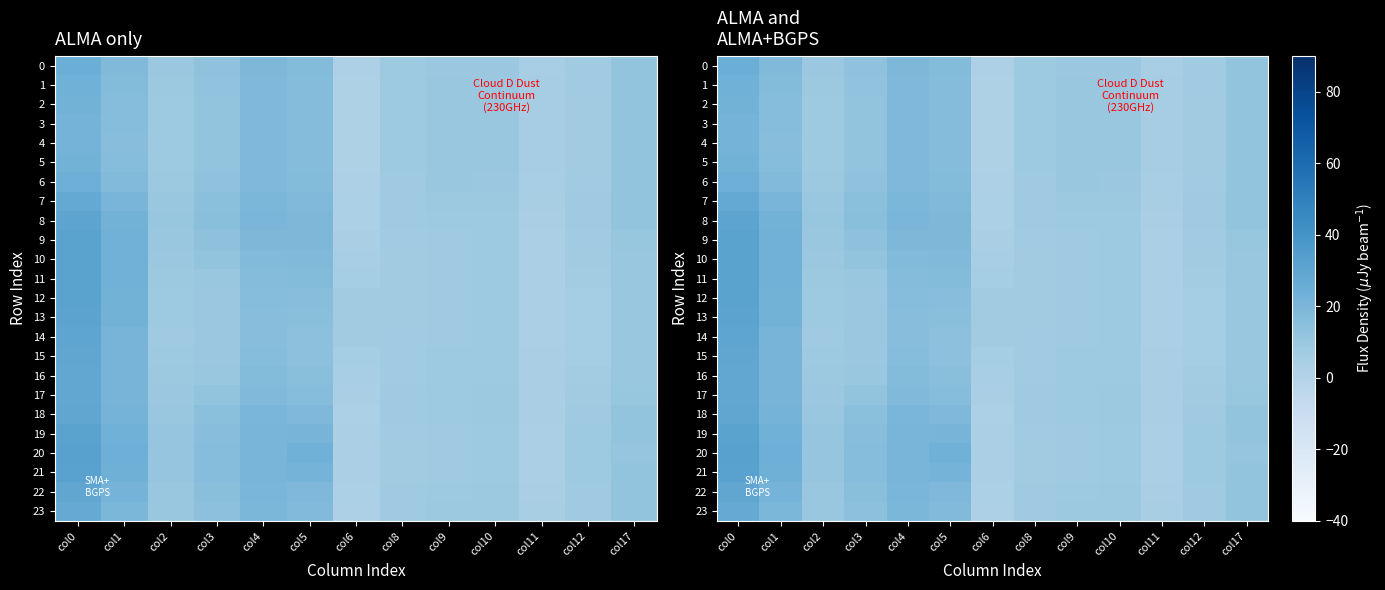

At how many categories does at least one series exceed 18?

4